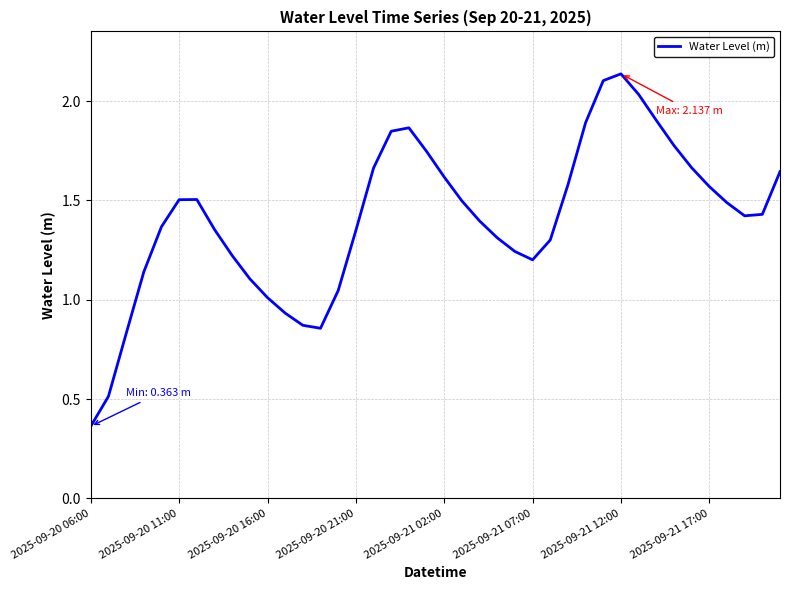

Does the chart display data point markers on the line(s)?

No